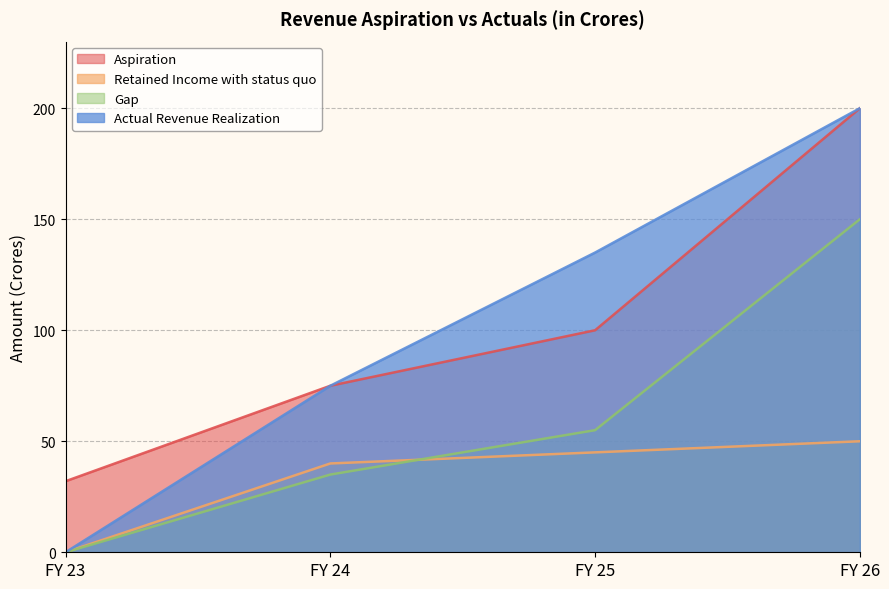

At which label does Actual Revenue Realization first exceed 135?

FY 26